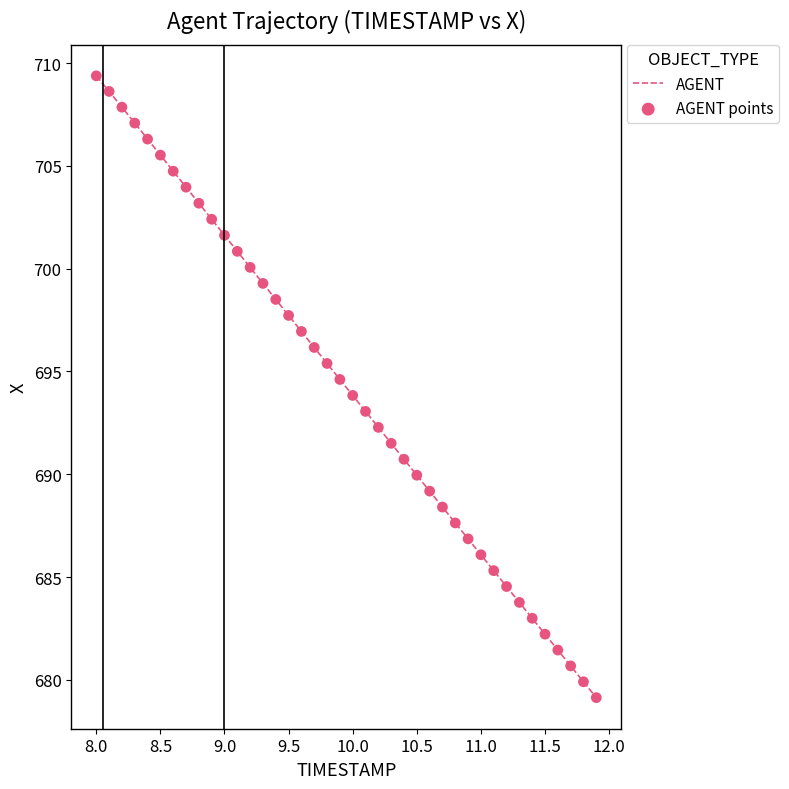

What is the difference between the maximum and minimum values?

30.2